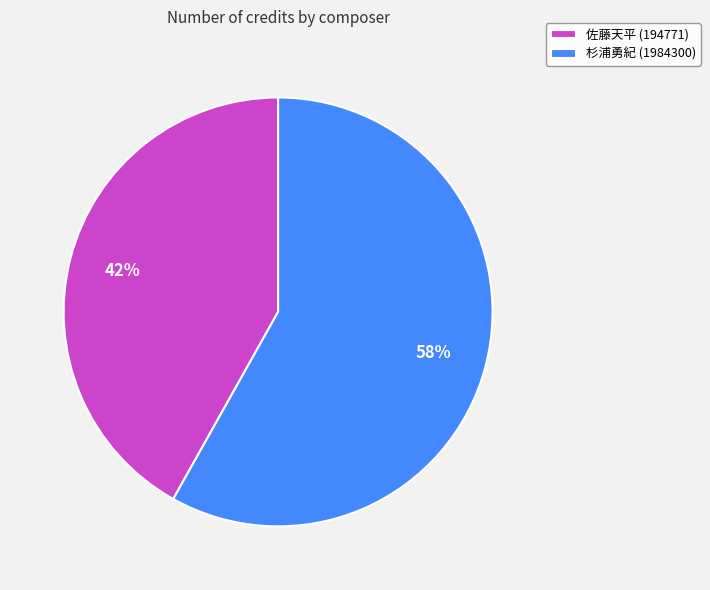

To the nearest percent, what portion does 佐藤天平 (194771) represent?

42%